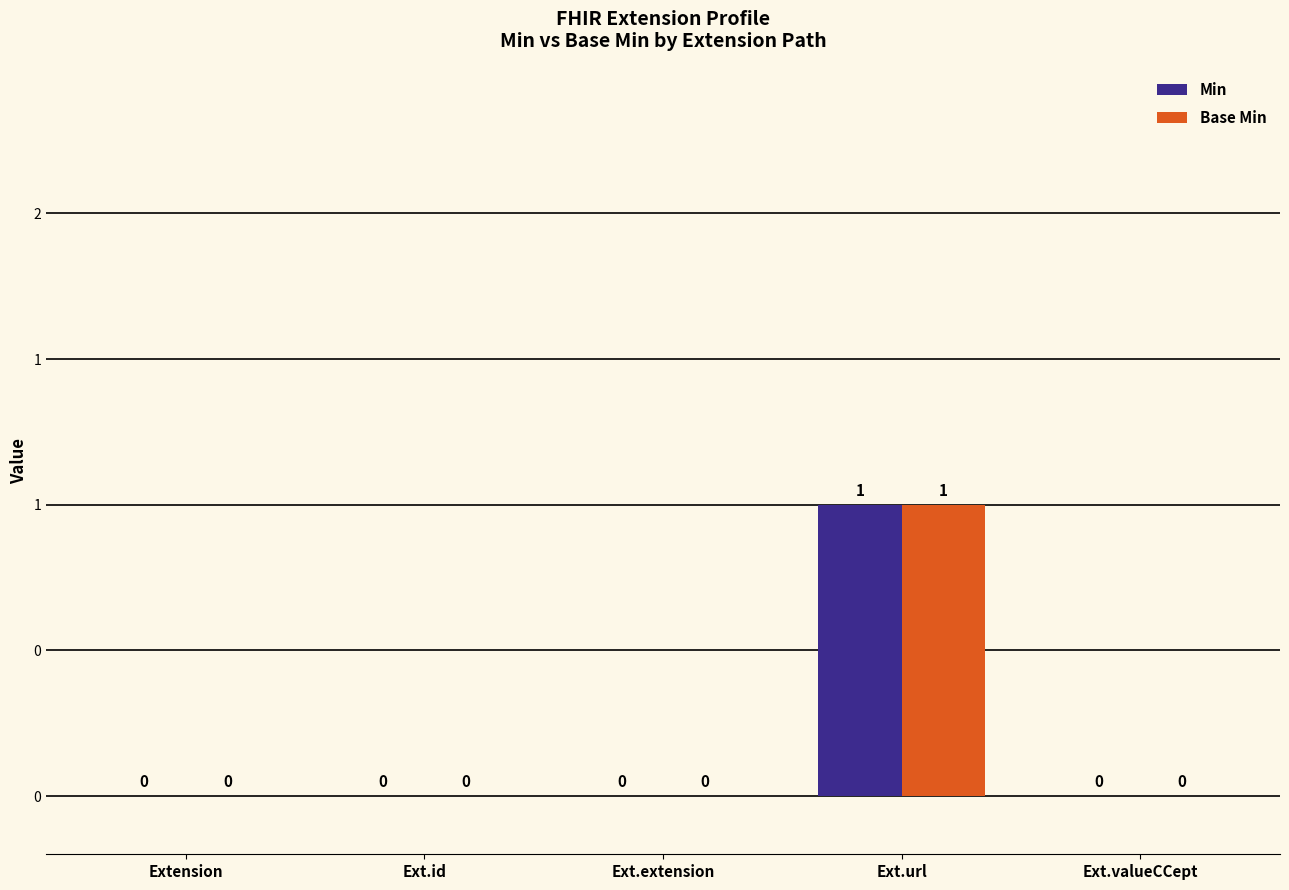

What are all the series names shown in the legend?

Min, Base Min